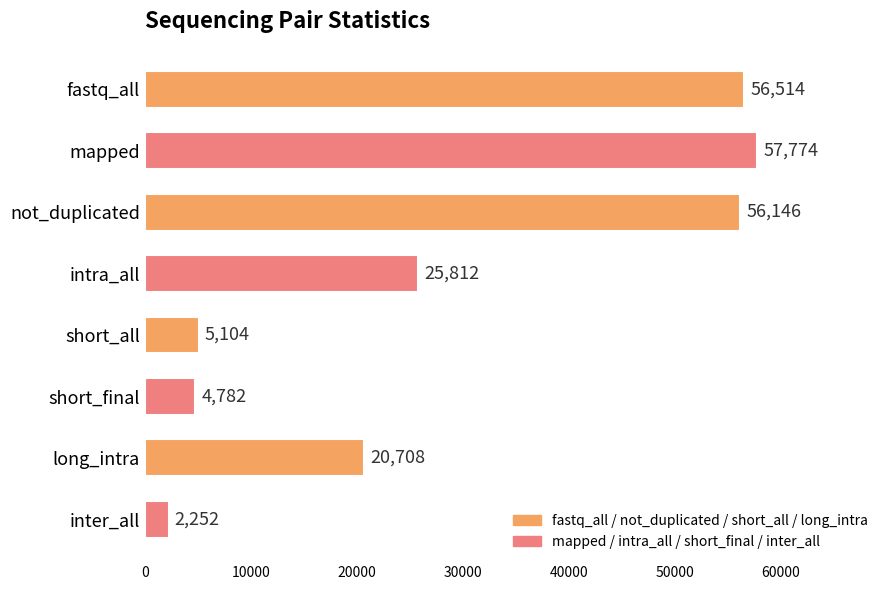

What is the greatest value displayed?

57774